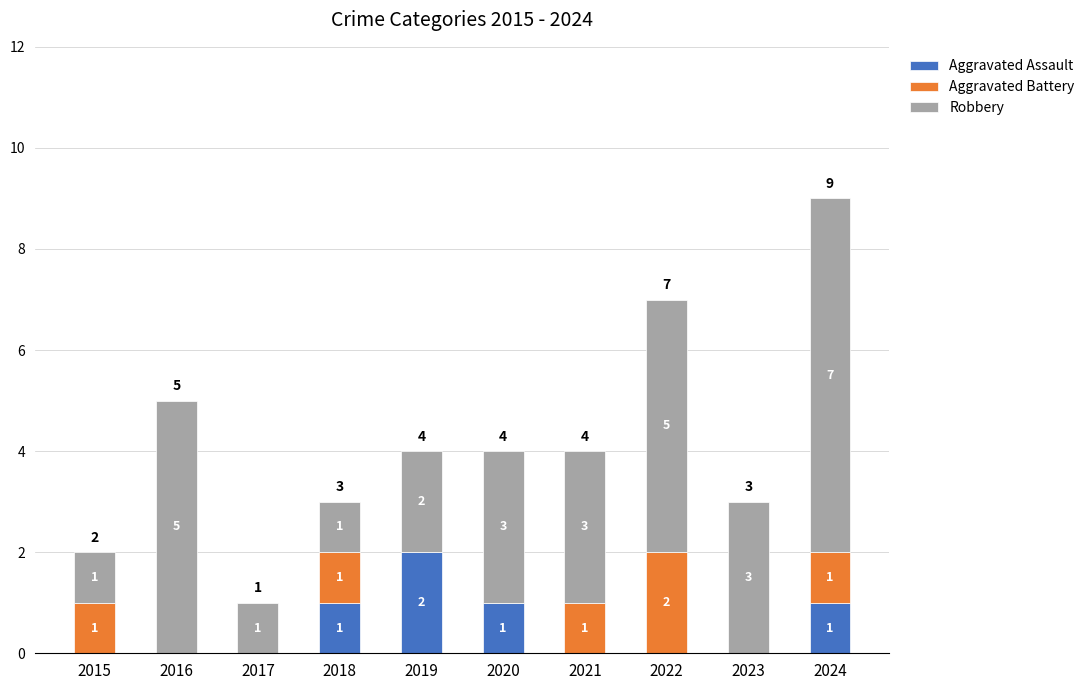

At which category is the sum across all series the highest?

2024